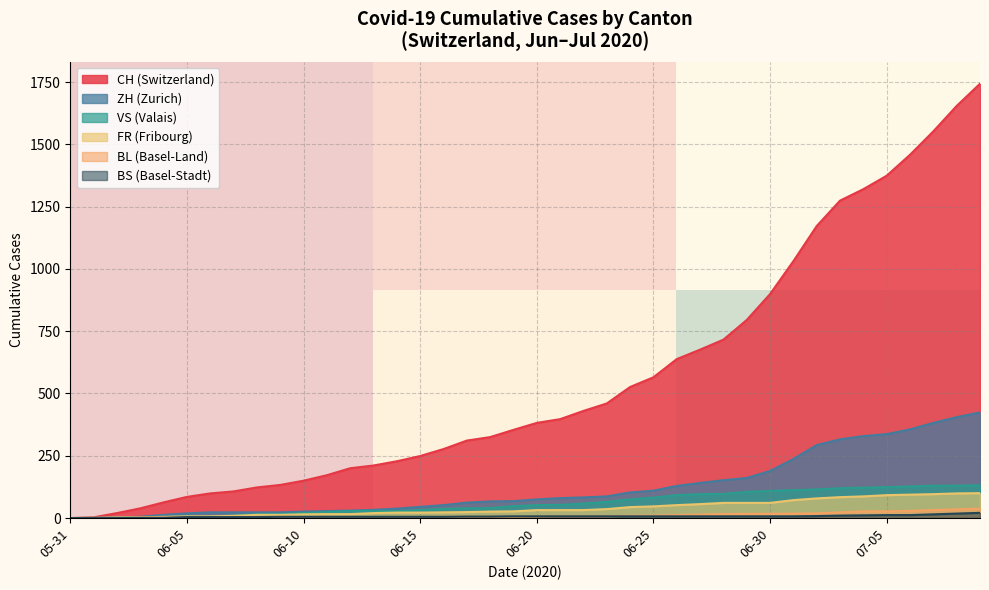

Reading left to right, extract all data points from this chart.

CH: 2020-05-31=0	2020-06-07=107	2020-06-14=228	2020-06-21=397	2020-06-28=716	2020-07-05=1374	2020-07-09=1743
ZH: 2020-05-31=0	2020-06-07=23	2020-06-14=38	2020-06-21=80	2020-06-28=152	2020-07-05=337	2020-07-09=424
VS: 2020-05-31=0	2020-06-07=10	2020-06-14=28	2020-06-21=53	2020-06-28=97	2020-07-05=124	2020-07-09=132
FR: 2020-05-31=0	2020-06-07=9	2020-06-14=22	2020-06-21=32	2020-06-28=61	2020-07-05=92	2020-07-09=100
BL: 2020-05-31=0	2020-06-07=3	2020-06-14=4	2020-06-21=7	2020-06-28=16	2020-07-05=27	2020-07-09=38
BS: 2020-05-31=0	2020-06-07=4	2020-06-14=5	2020-06-21=7	2020-06-28=7	2020-07-05=12	2020-07-09=21